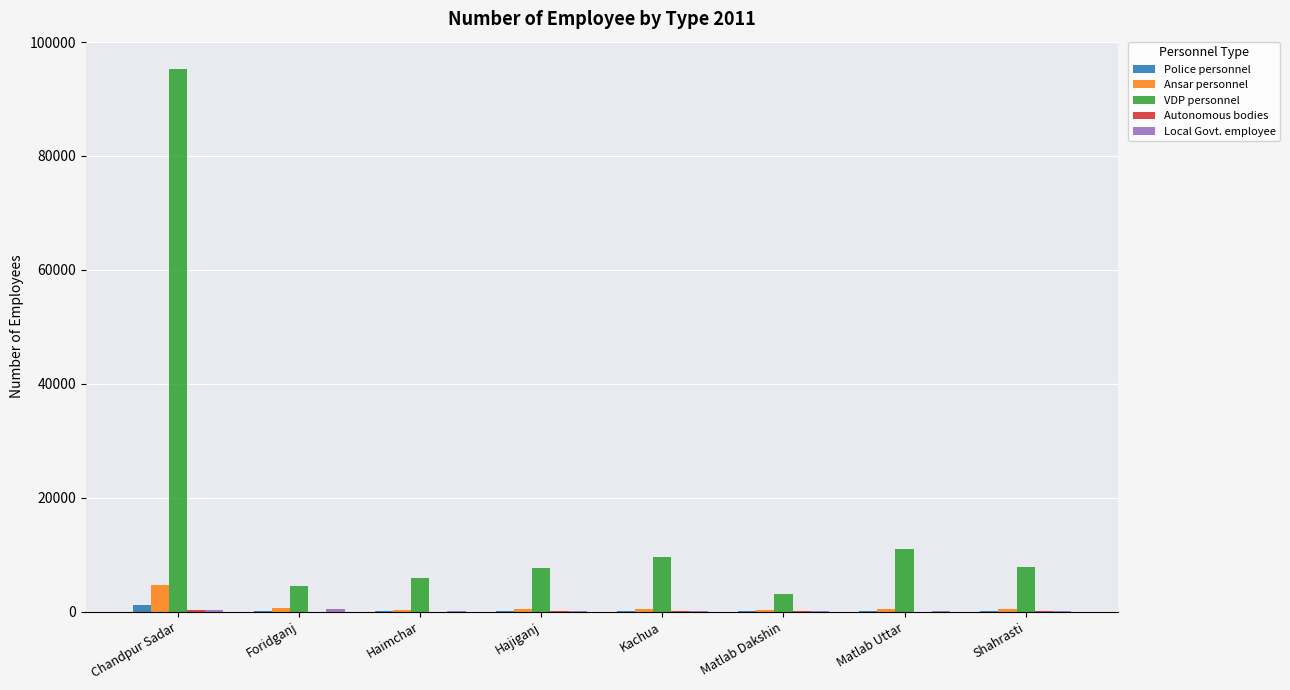

What is the maximum value shown in the chart?

95296